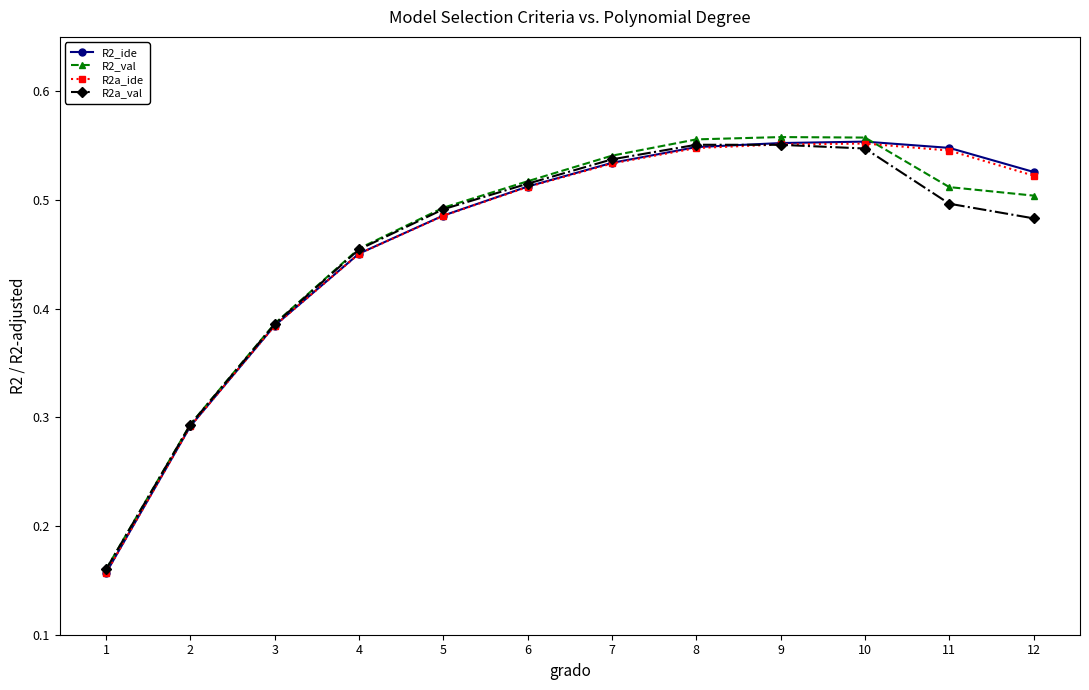

Is it true that R2a_ide equals 0.1 at 1?

False